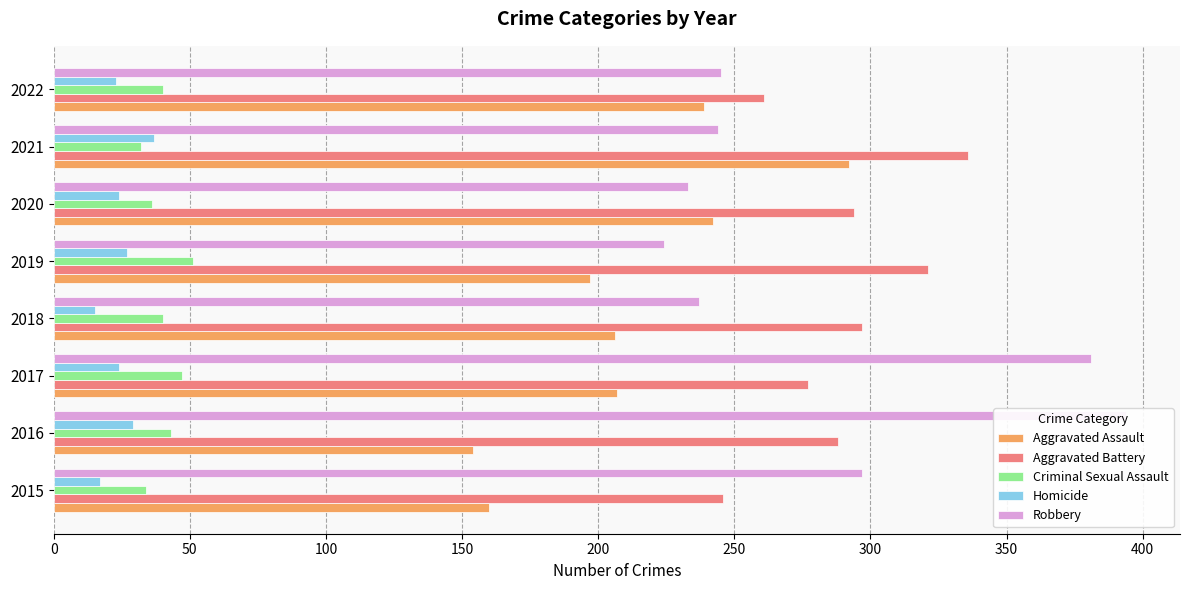

Is the value of Aggravated Battery at 300 greater than the value of Criminal Sexual Assault at 100?

Yes